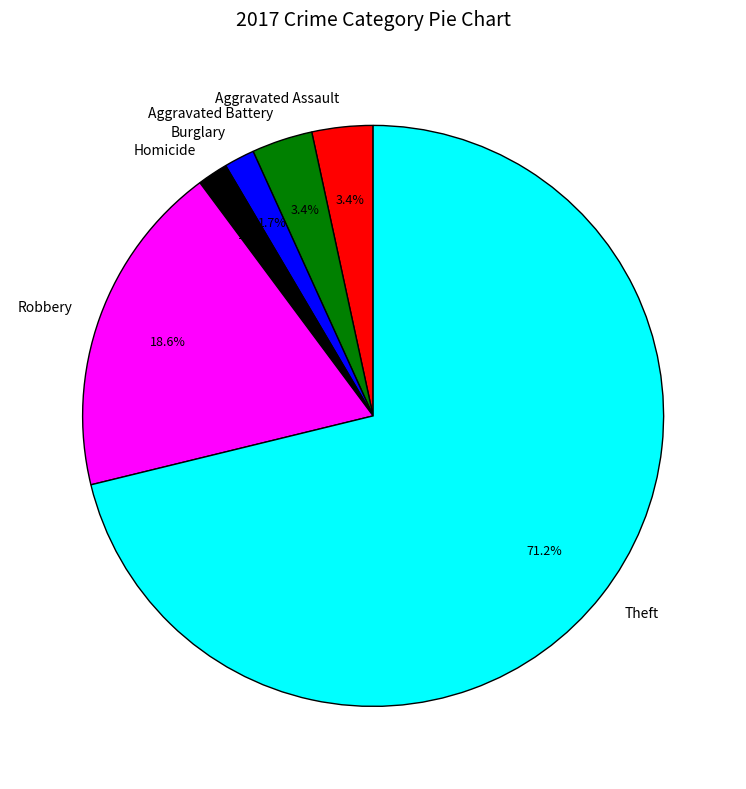

Is it true that Burglary is 14% of the pie?

False